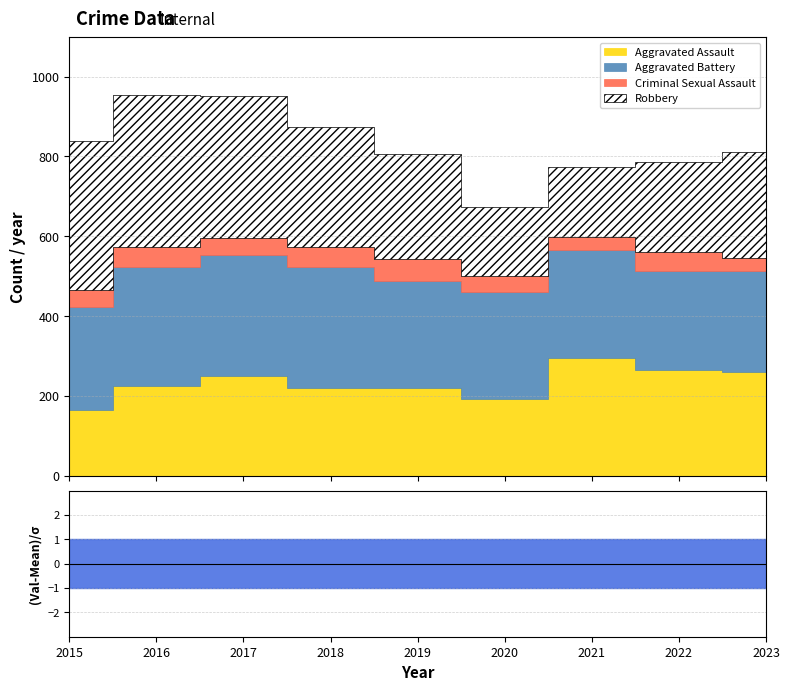

Where is Aggravated Battery nearest to the value 276?

2021